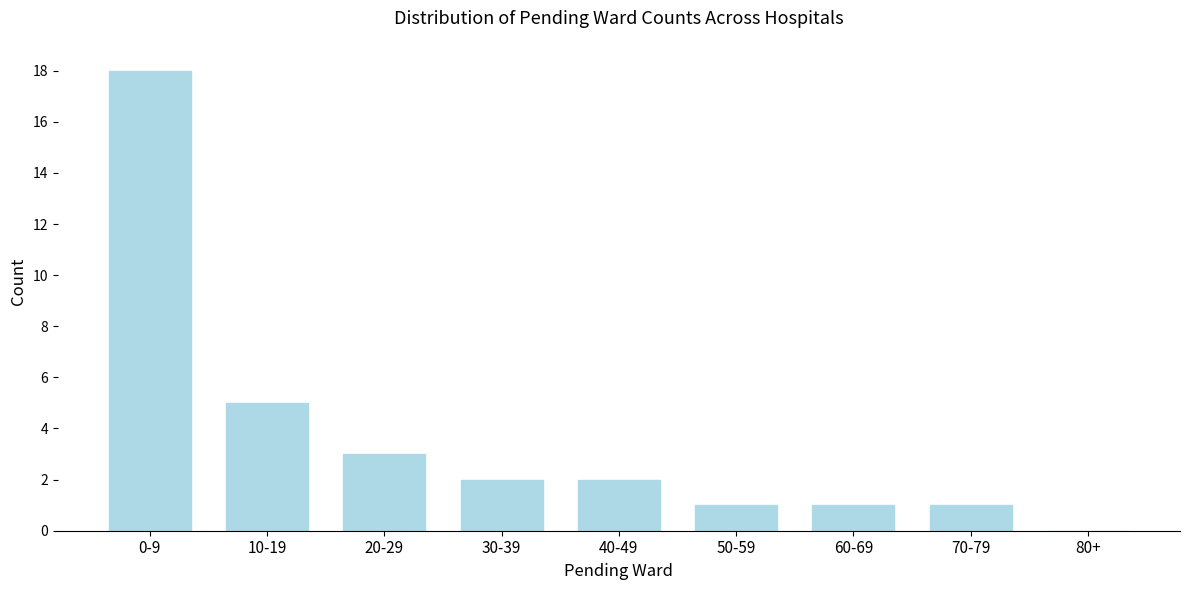

Reading left to right, what are all the values shown in this chart?

0-9=18	10-19=5	20-29=3	30-39=2	40-49=2	50-59=1	60-69=1	70-79=1	80+=0